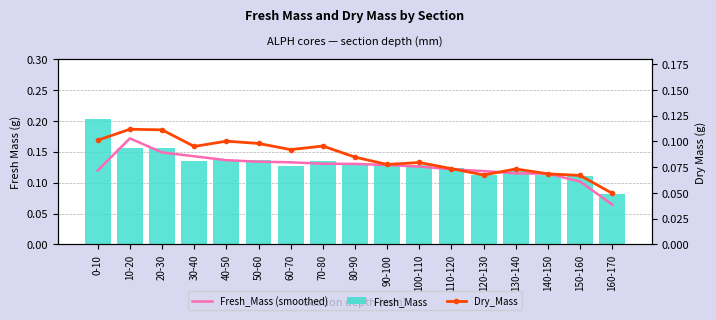

Count the number of data series in this chart.

3